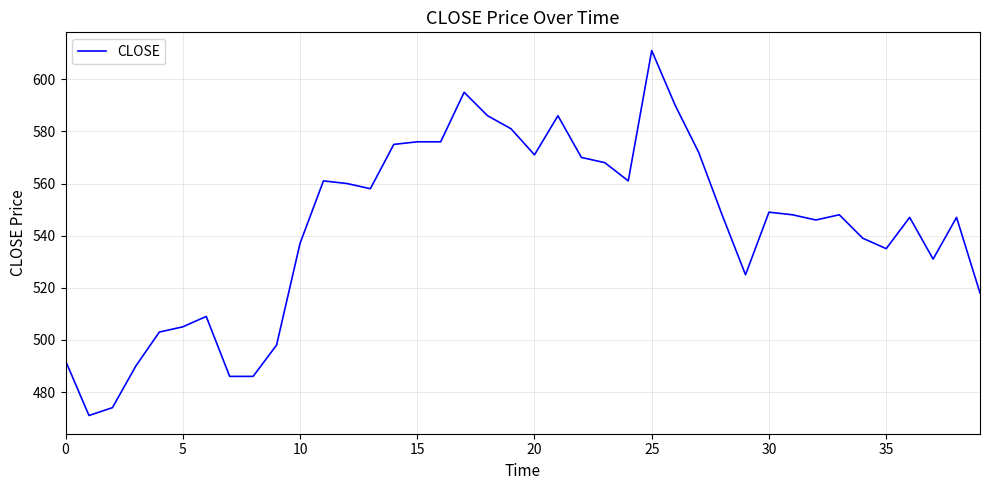

What is the minimum value shown in the chart?

471